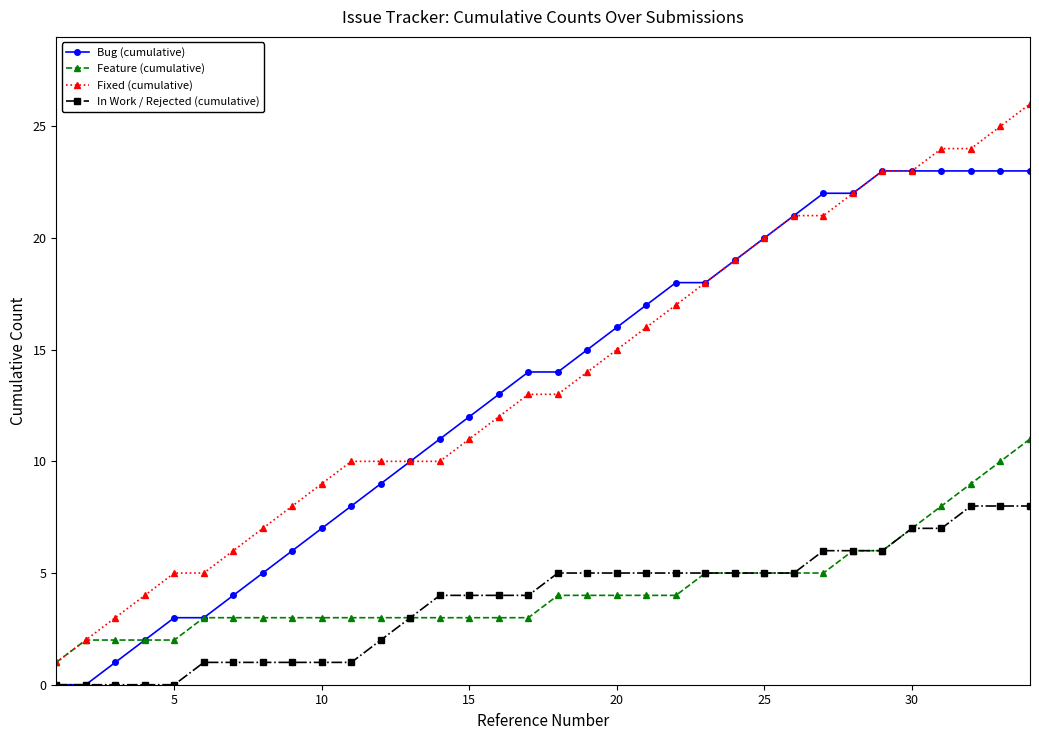

Reading right to left, what are all the values shown in this chart?

Bug (cumulative): 23	23	23	23	23	23	22	22	21	20	19	18	18	17	16	15	14	14	13	12	11	10	9	8	7	6	5	4	3	3	2	1	0	0
Feature (cumulative): 11	10	9	8	7	6	6	5	5	5	5	5	4	4	4	4	4	3	3	3	3	3	3	3	3	3	3	3	3	2	2	2	2	1
Fixed (cumulative): 26	25	24	24	23	23	22	21	21	20	19	18	17	16	15	14	13	13	12	11	10	10	10	10	9	8	7	6	5	5	4	3	2	1
In Work / Rejected (cumulative): 8	8	8	7	7	6	6	6	5	5	5	5	5	5	5	5	5	4	4	4	4	3	2	1	1	1	1	1	1	0	0	0	0	0